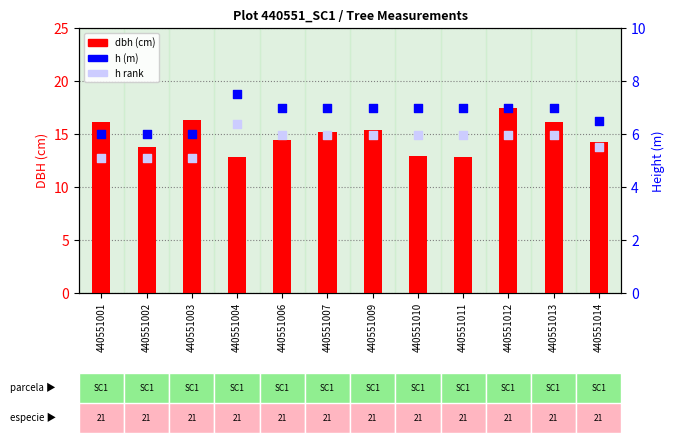

What are all the series names shown in the legend?

dbh, h, h (rank)